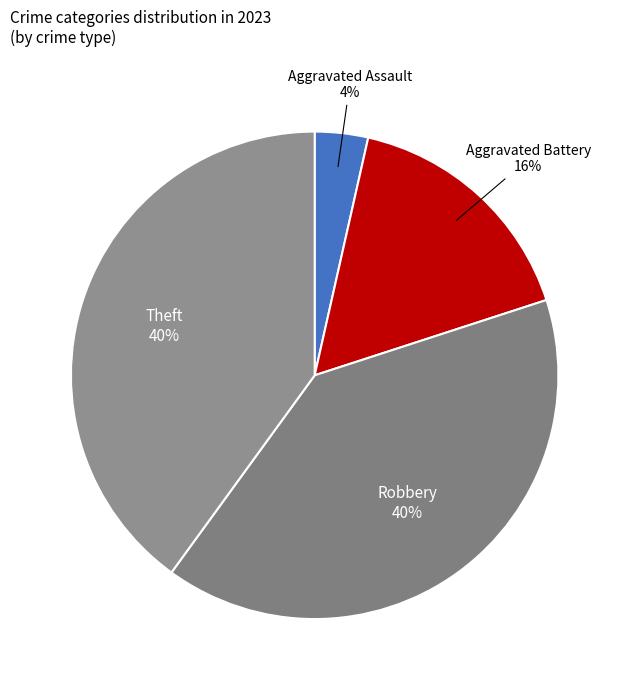

How many slices are in this pie chart?

4